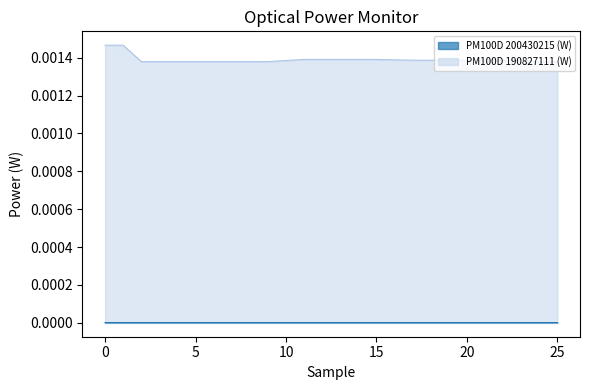

True or false: there are more than 0 points higher than both neighbors.

False